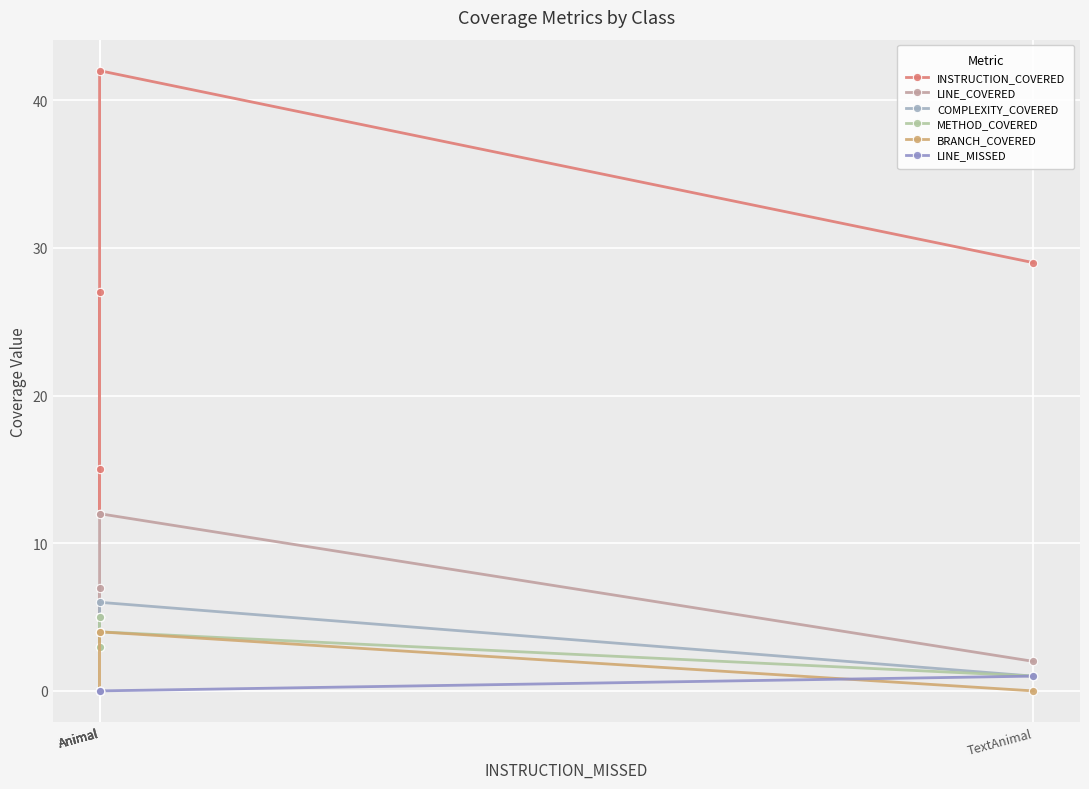

What is the total value across all series at Animal?

68